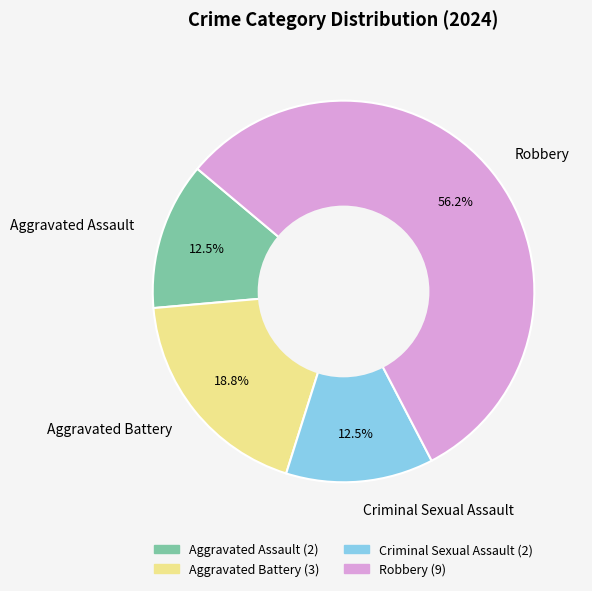

To the nearest percent, what is the average slice percentage?

25%